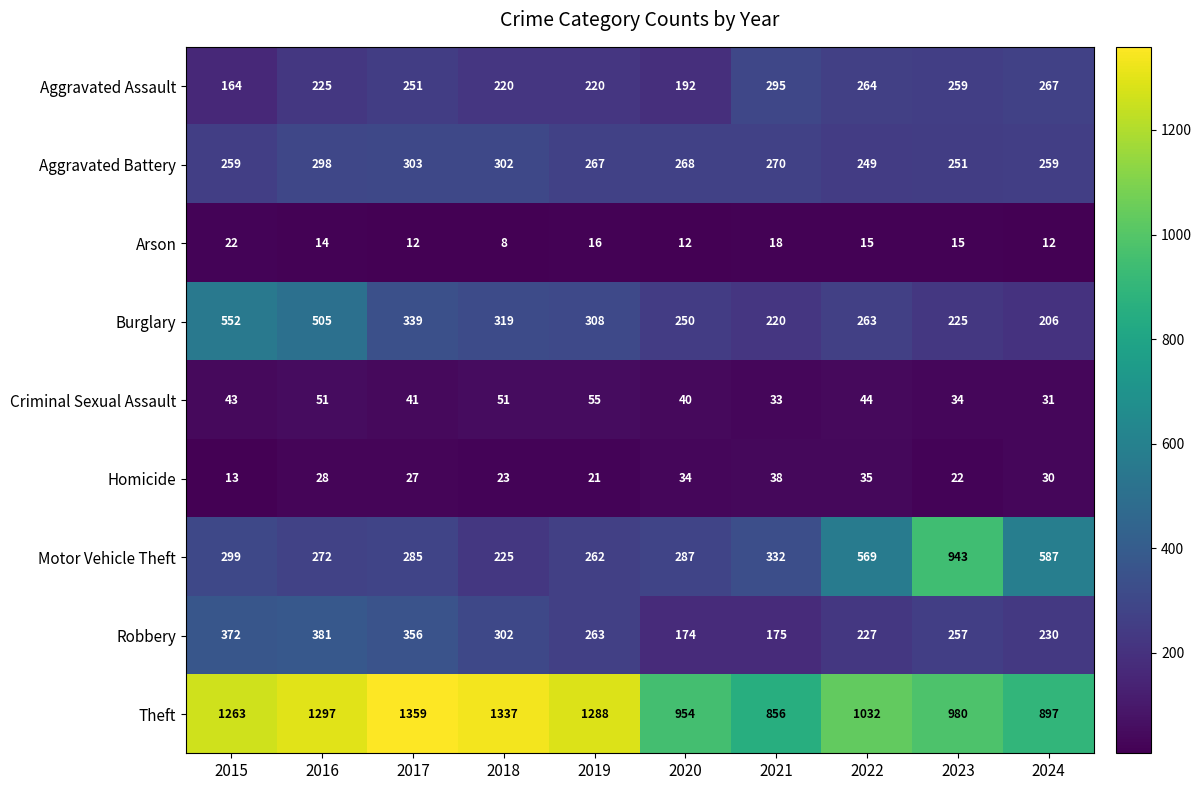

List the series in order of their peak value, highest first.

Theft, Motor Vehicle Theft, Burglary, Robbery, Aggravated Battery, Aggravated Assault, Criminal Sexual Assault, Homicide, Arson